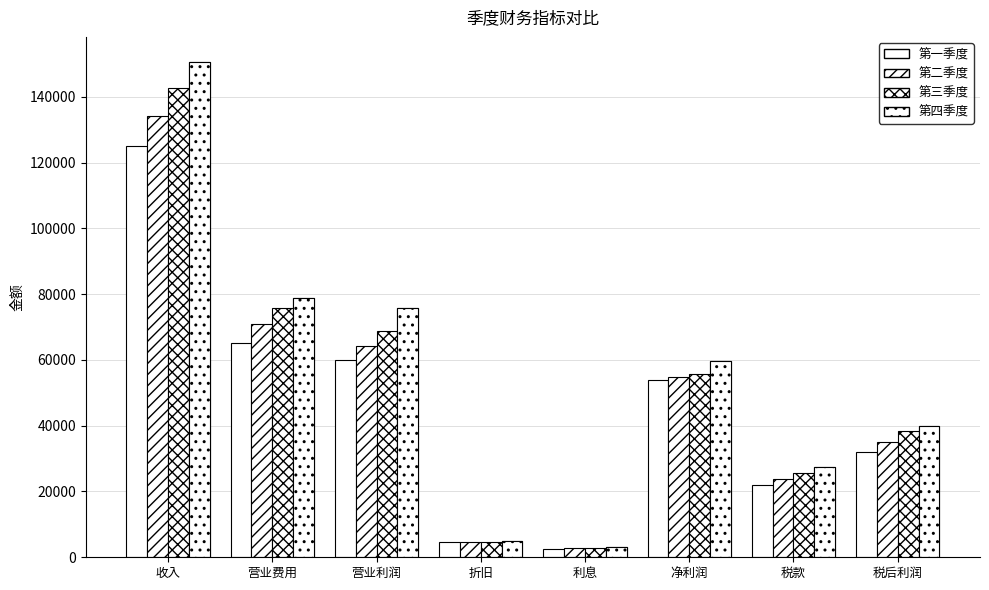

Which has a higher value, 收入 or 净利润?

收入